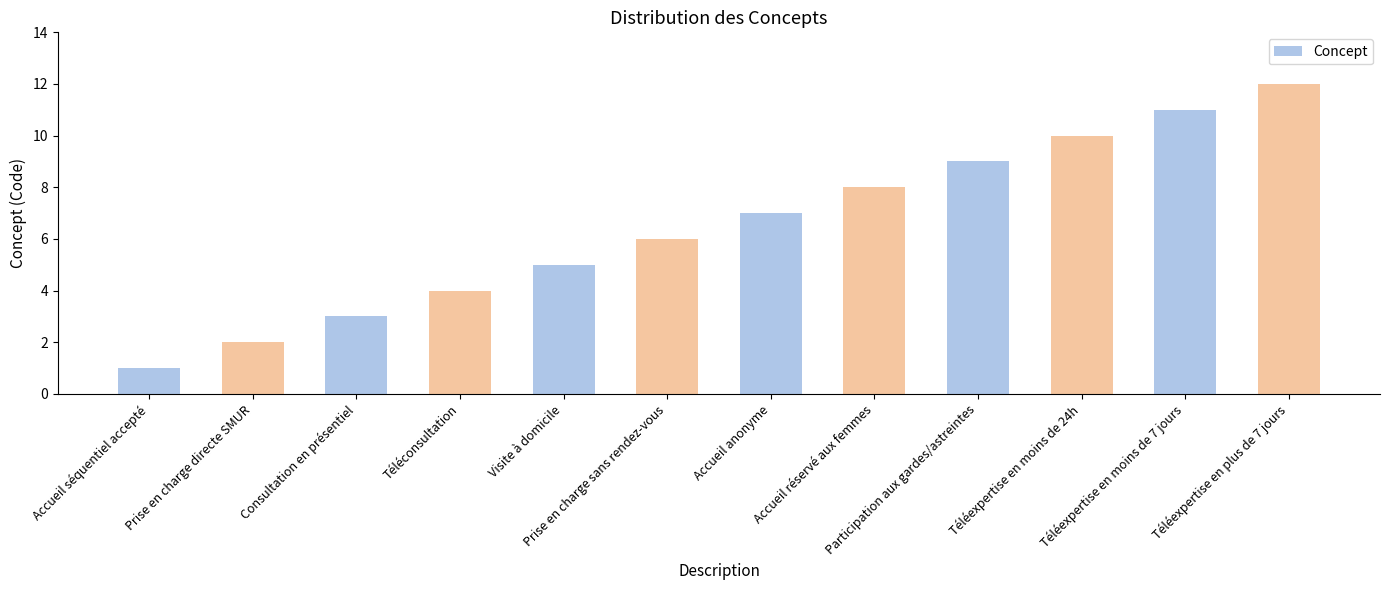

Which category has the lowest value across all series?

Accueil séquentiel accepté